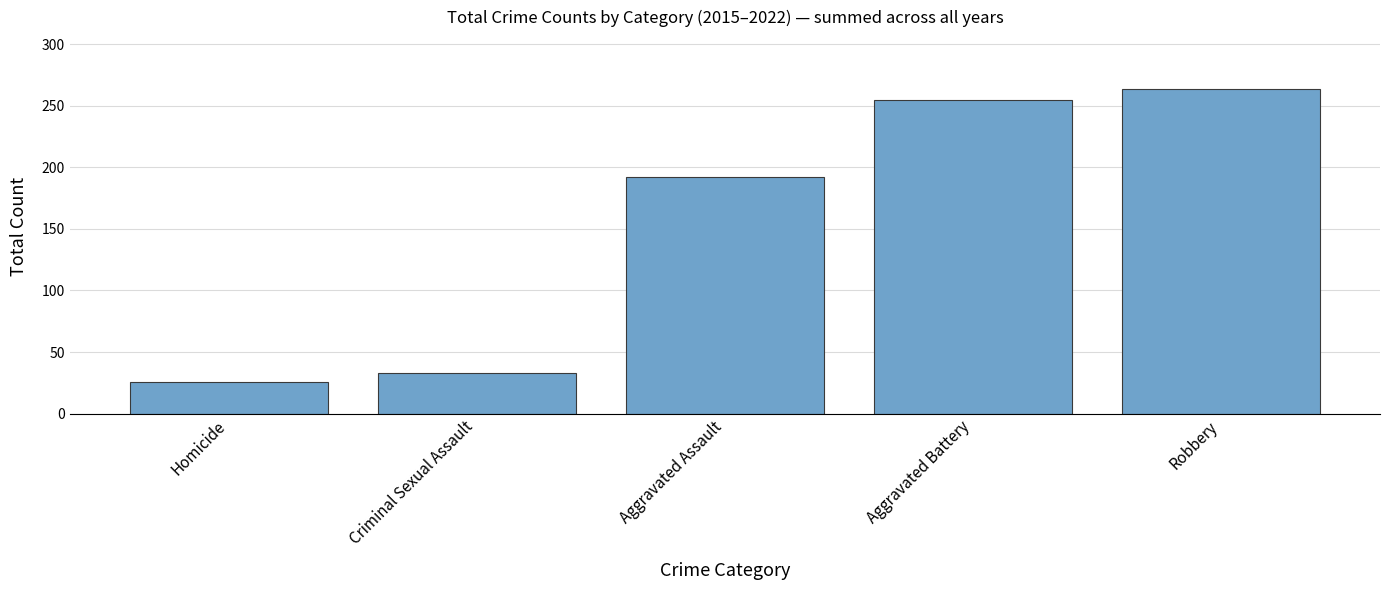

Which label corresponds to the smallest value in the chart?

Homicide